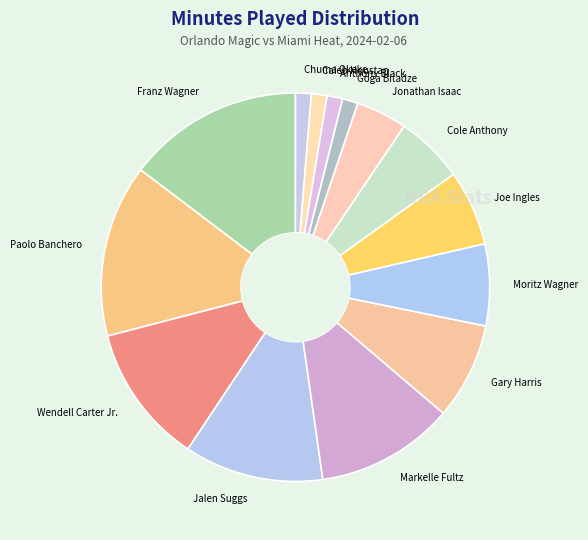

Count the number of slices in the pie.

14